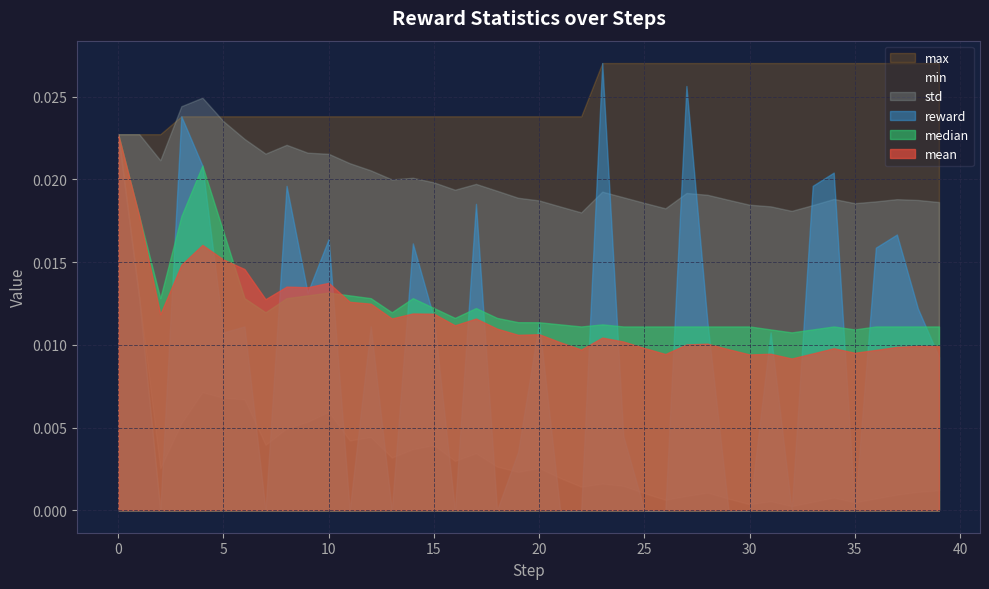

Rank the series by their maximum value, from lowest to highest.

std, mean, median, min, reward, max